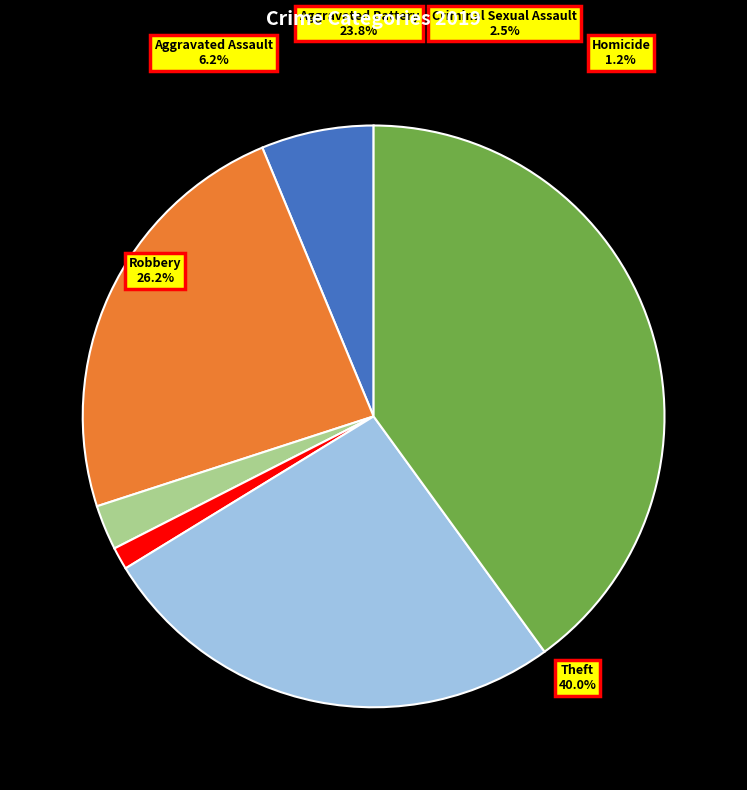

To the nearest percent, what percentage of the pie is Aggravated Battery?

24%